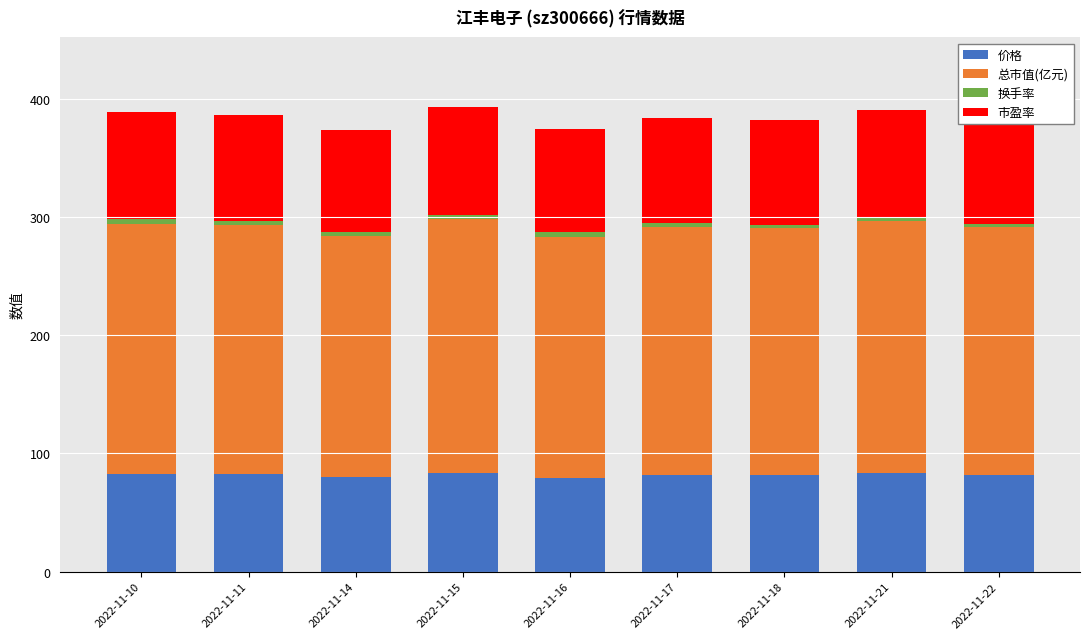

What is the sum of all 价格 values?

737.3